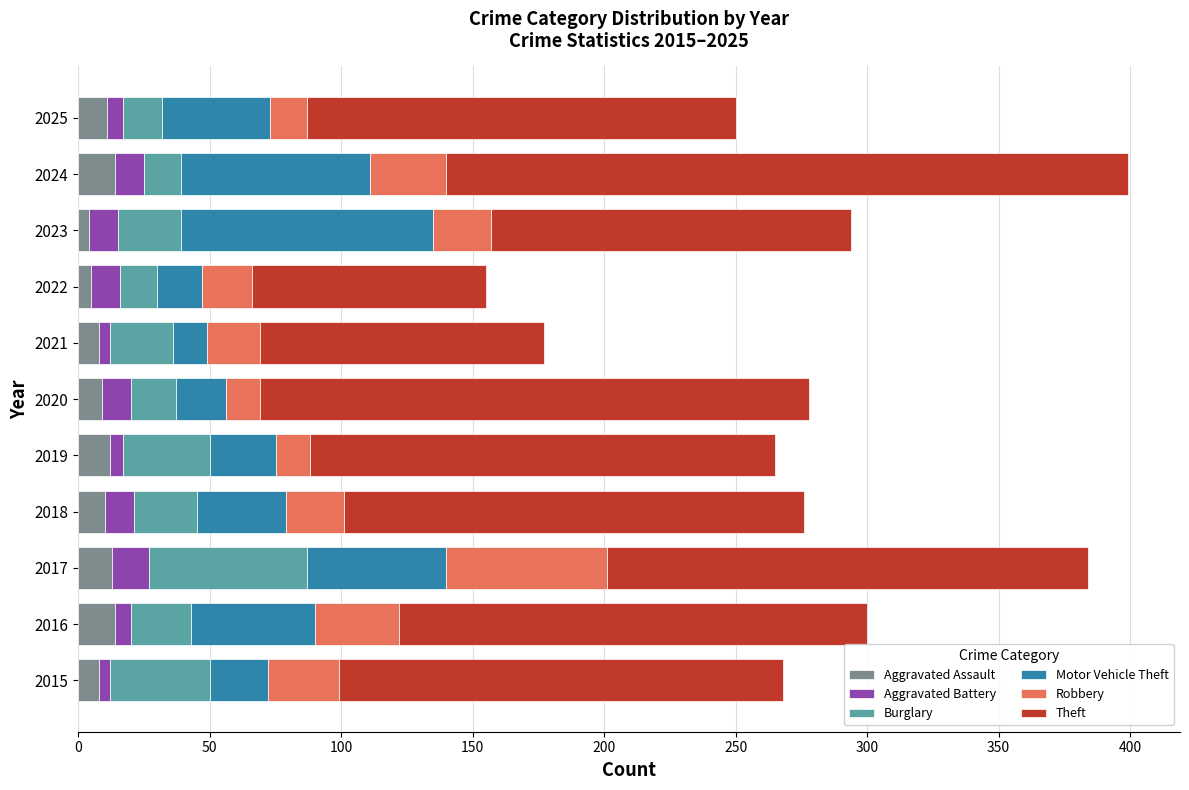

What is the total value across all series at 2024?

399